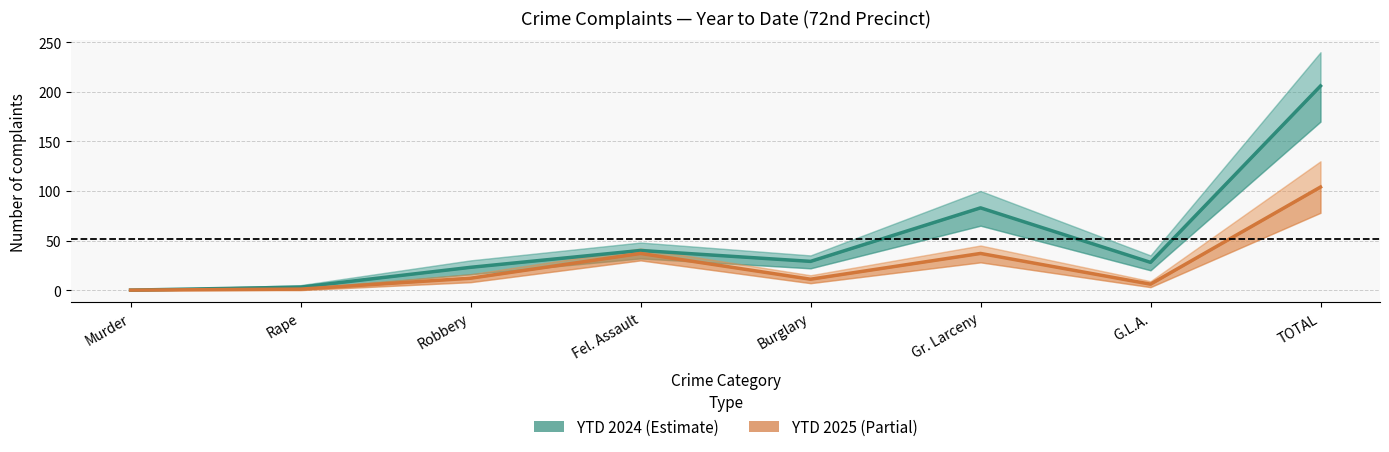

How many data points does each series have?

8